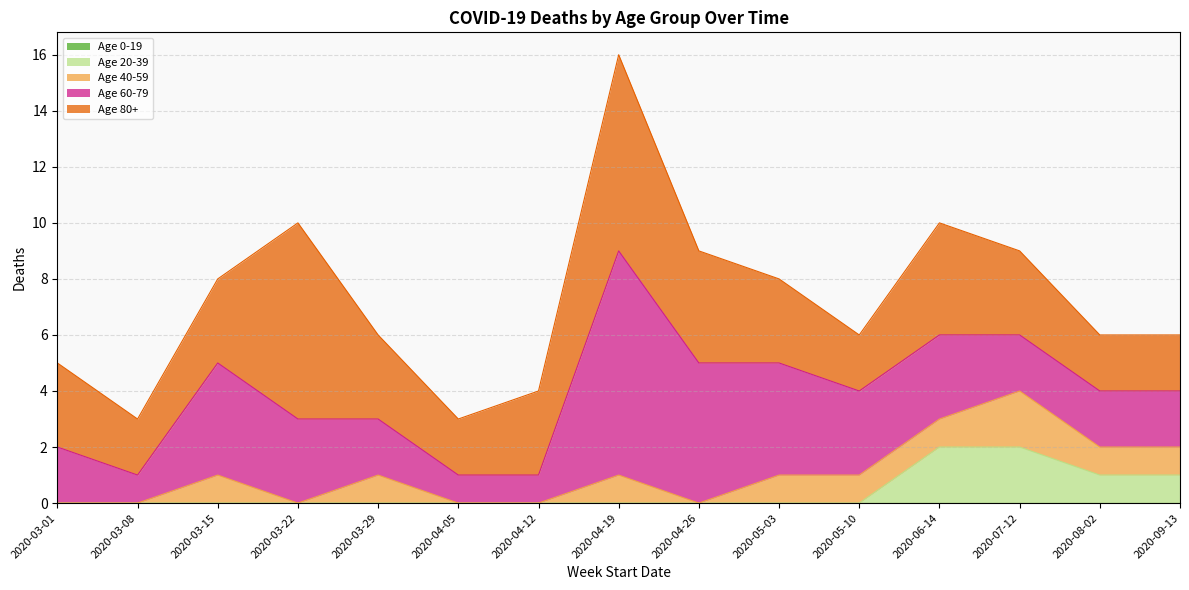

Which category has the lowest value in the Age 0-19 series?

2020-03-01